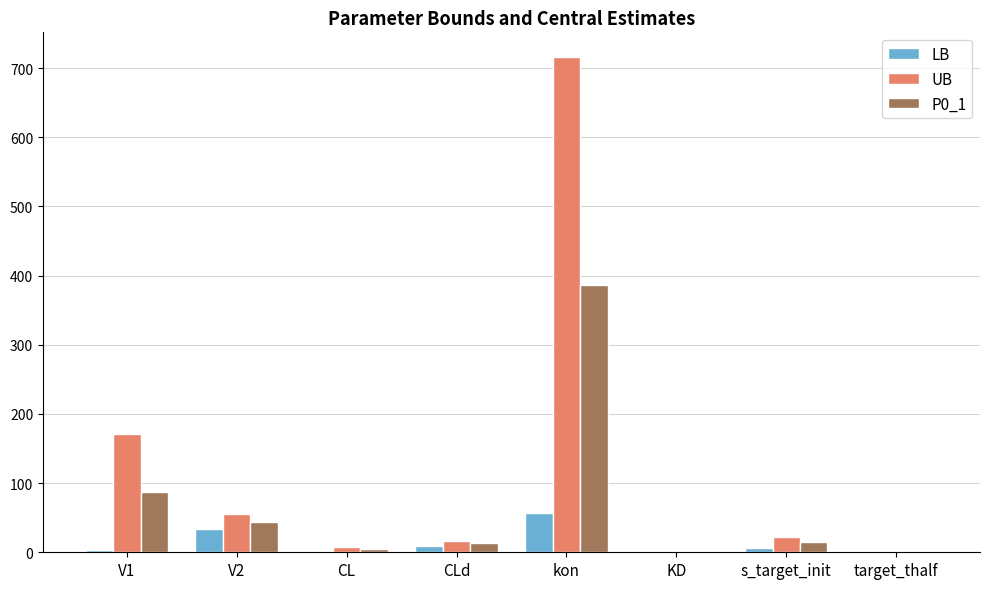

What is the average value of the UB series?

123.6